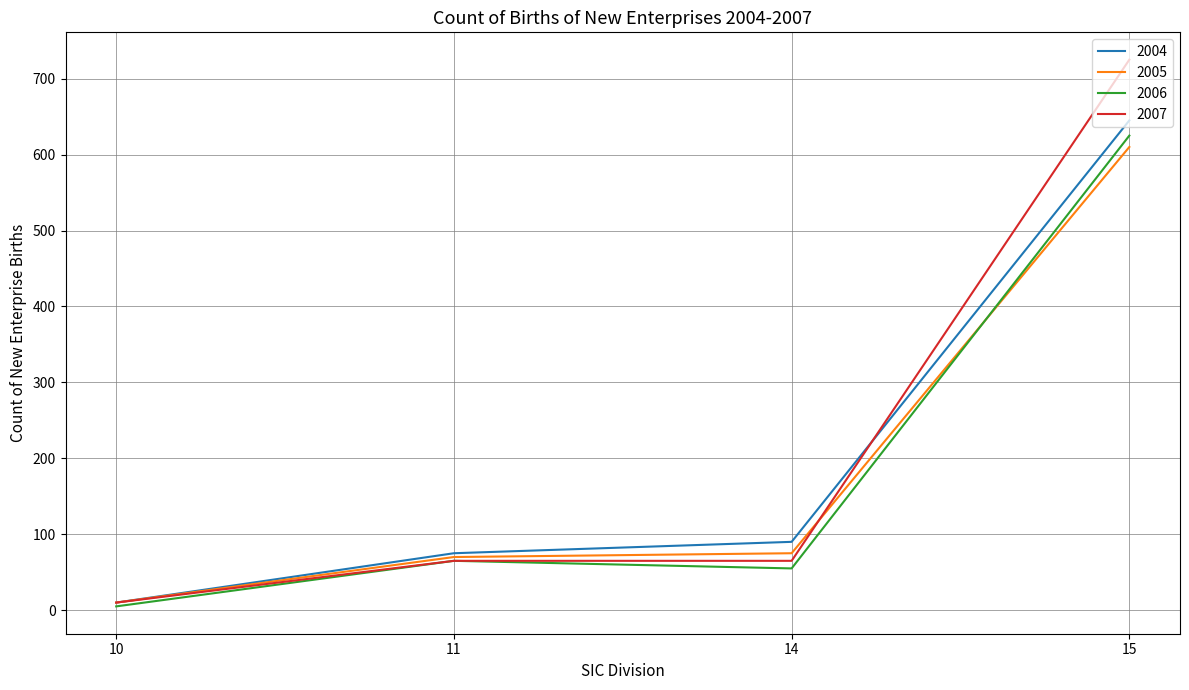

Which series has the largest range (max minus min)?

2007